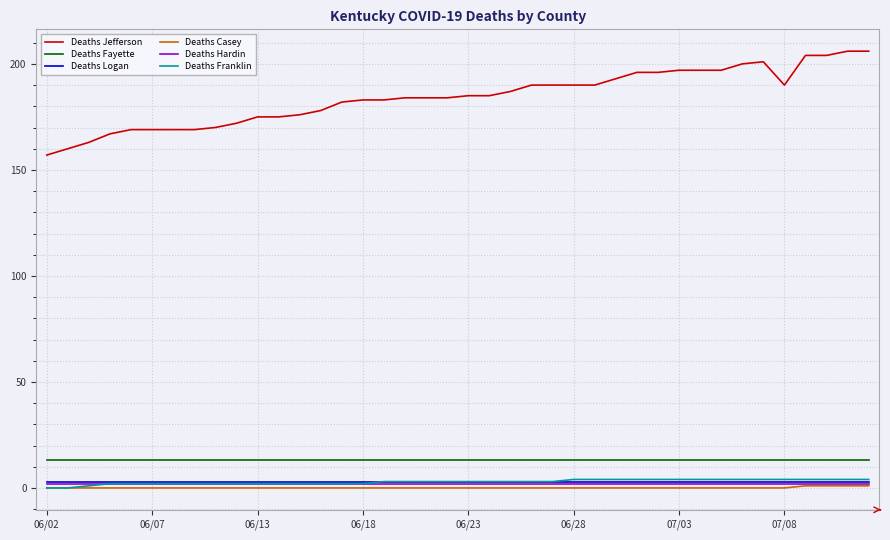

What are all the series names shown in the legend?

Deaths Jefferson, Deaths Fayette, Deaths Logan, Deaths Casey, Deaths Hardin, Deaths Franklin